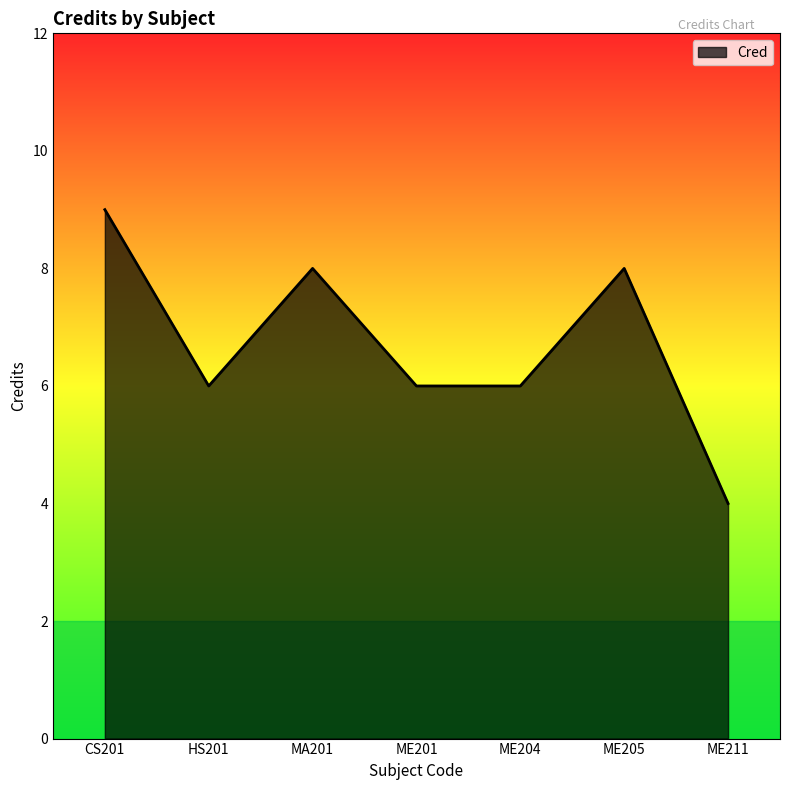

Which category has the lowest value across all series?

ME211